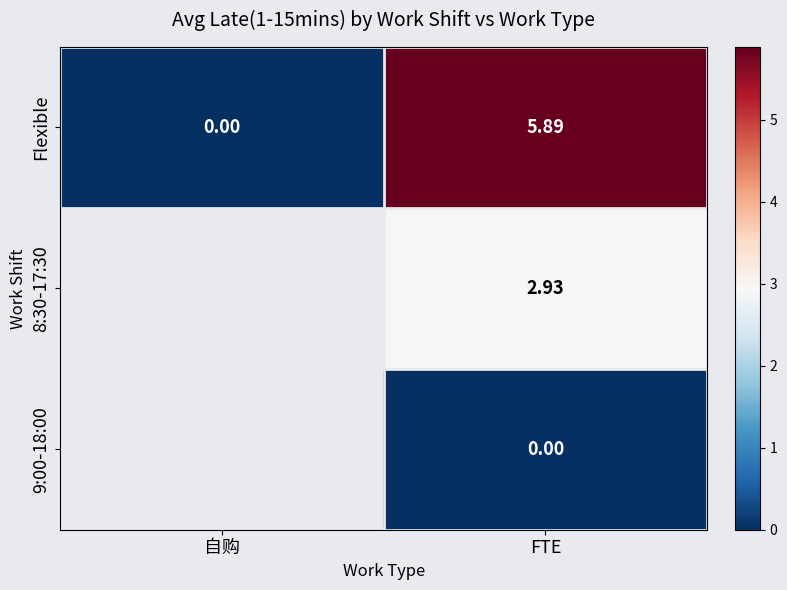

At which label is Flexible closest to 2?

自购